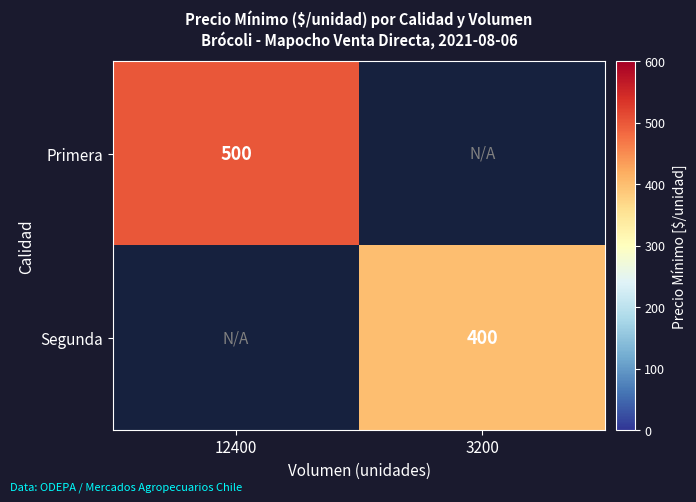

The Primera series shows 500 at 12400. True or false?

True